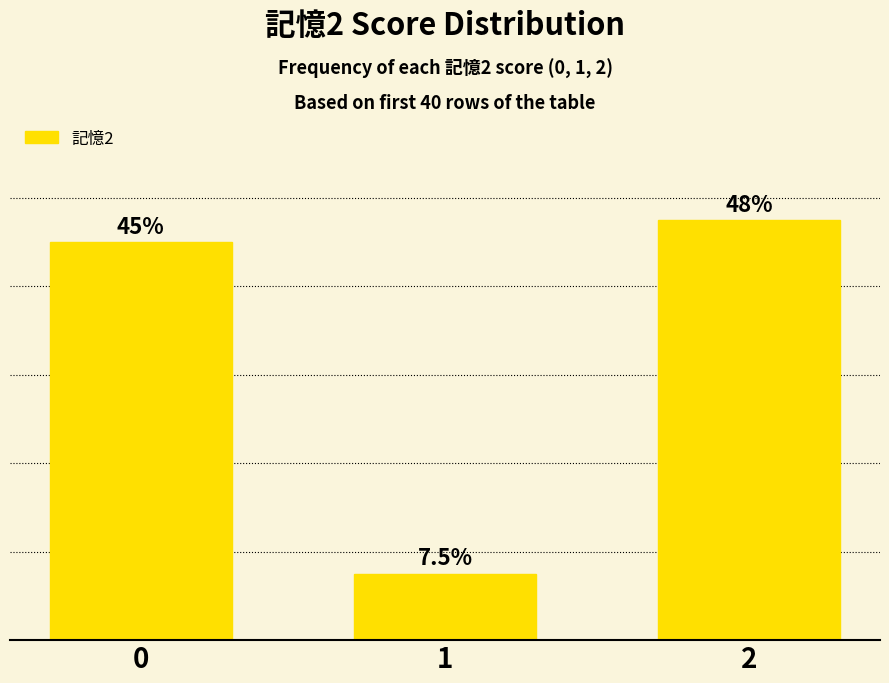

List the labels in order of value, smallest first.

1, 0, 2